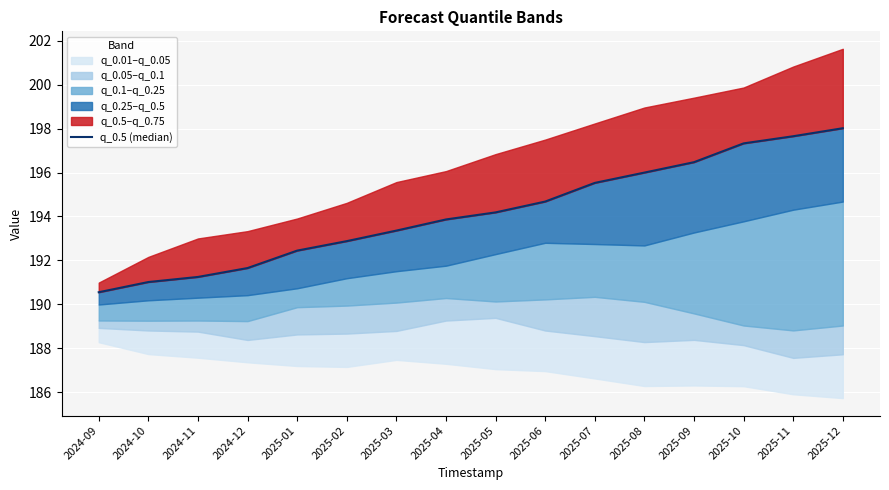

How many lines are shown in the chart?

1